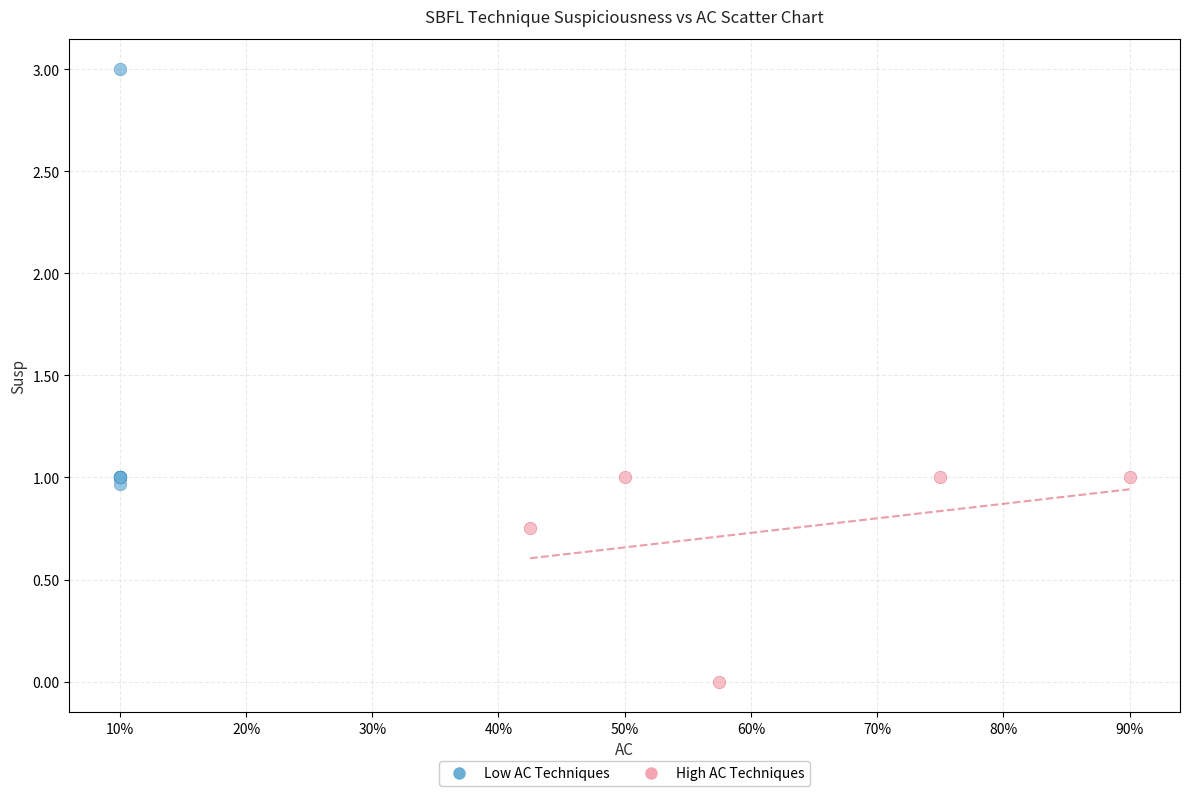

Which series contains the highest Y value?

Low AC Techniques